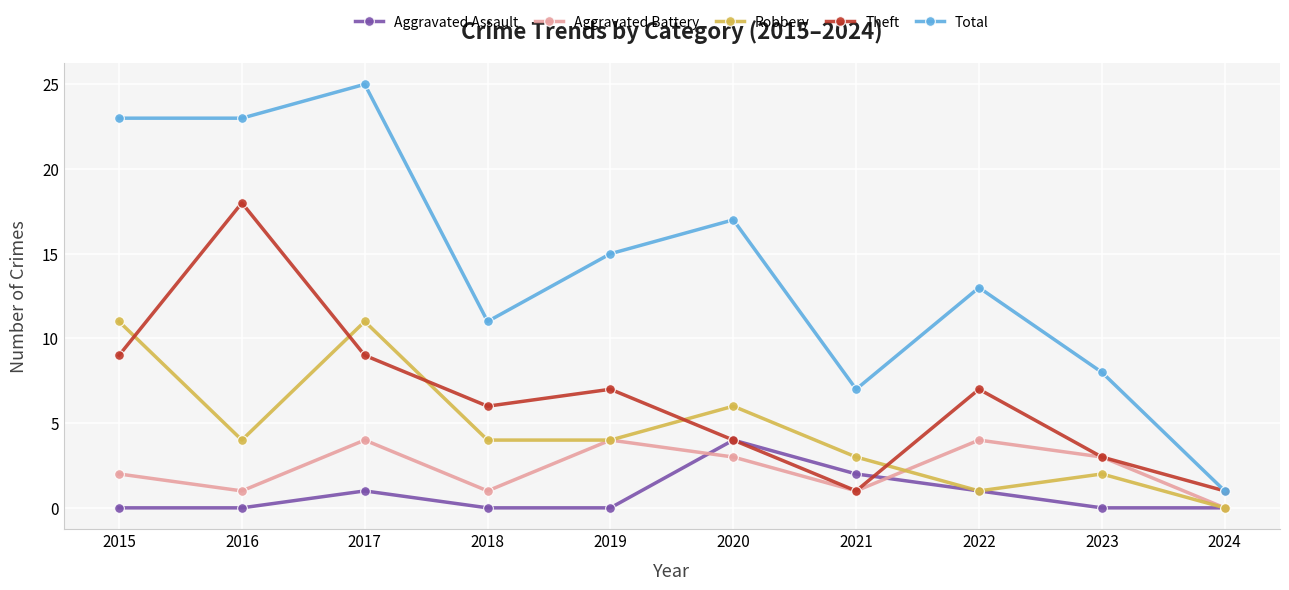

Is the value of Aggravated Assault at 2023 greater than the value of Total at 2024?

No